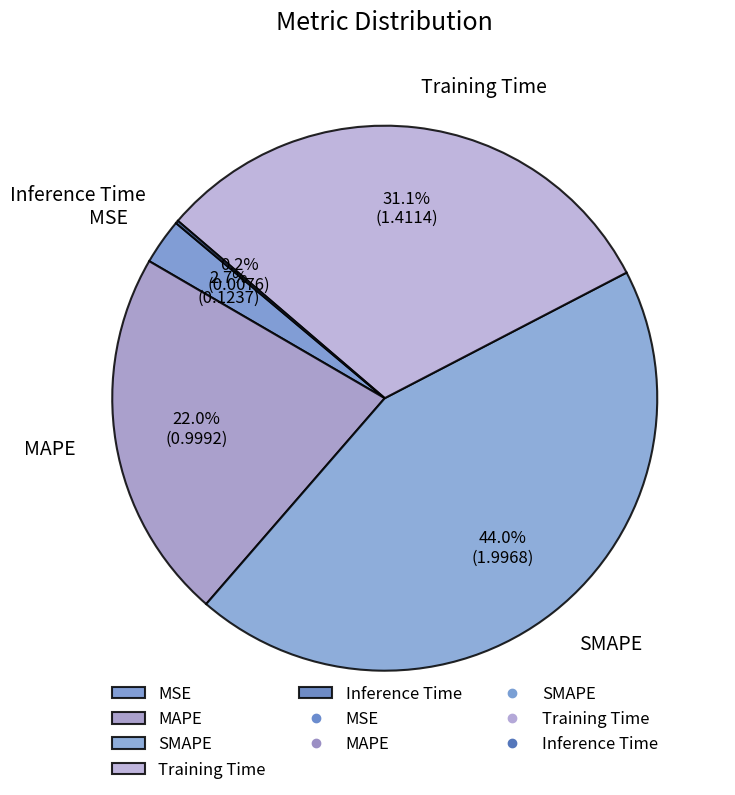

Is the sum of Training Time and SMAPE greater than half?

Yes